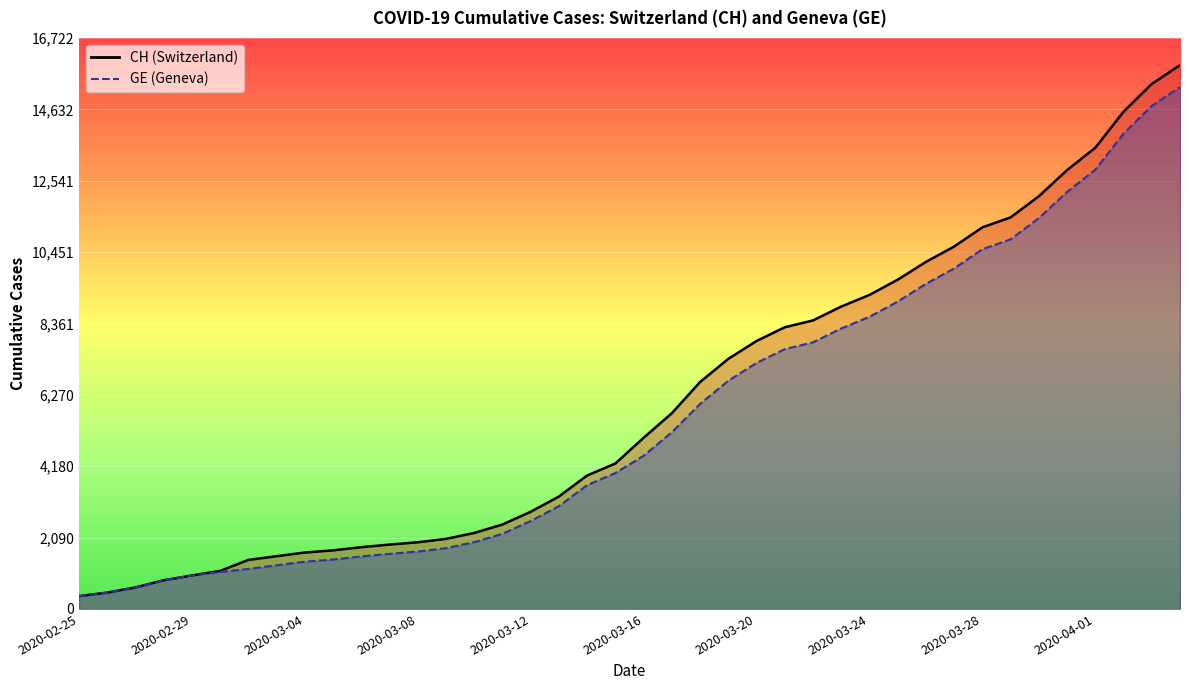

Is the value of GE at 39 greater than the value of CH at 15?

Yes